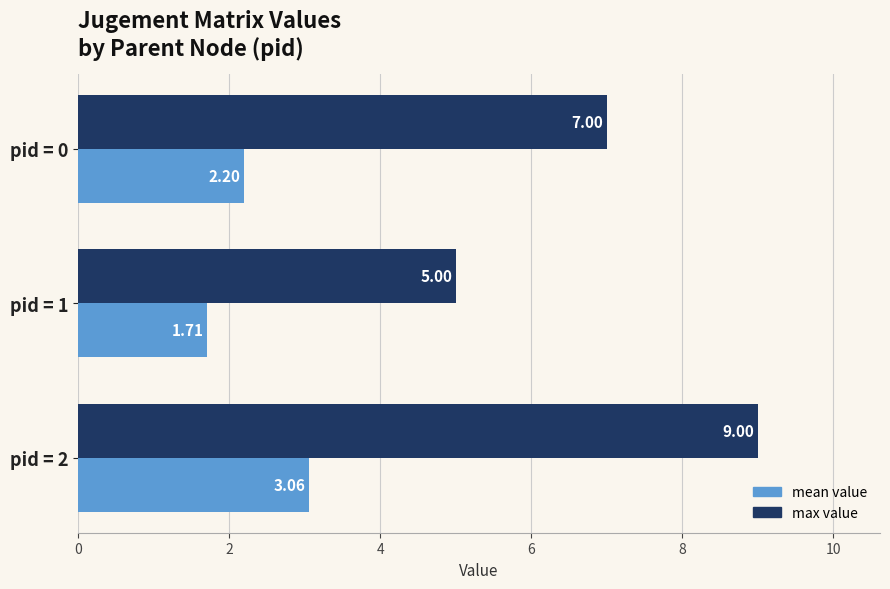

Which series has the largest total across all categories?

max value